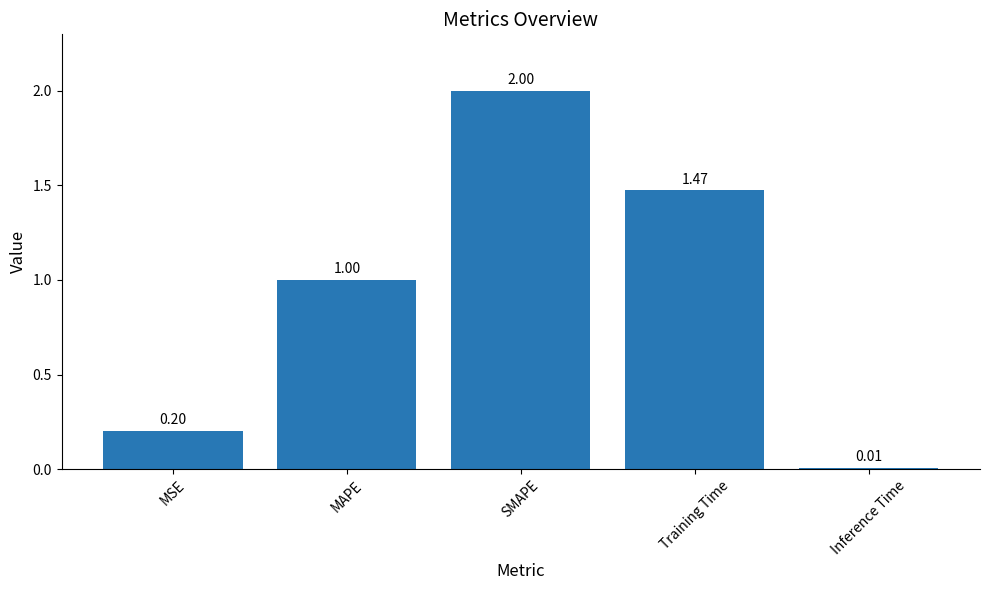

Which has a higher value, SMAPE or MSE?

SMAPE